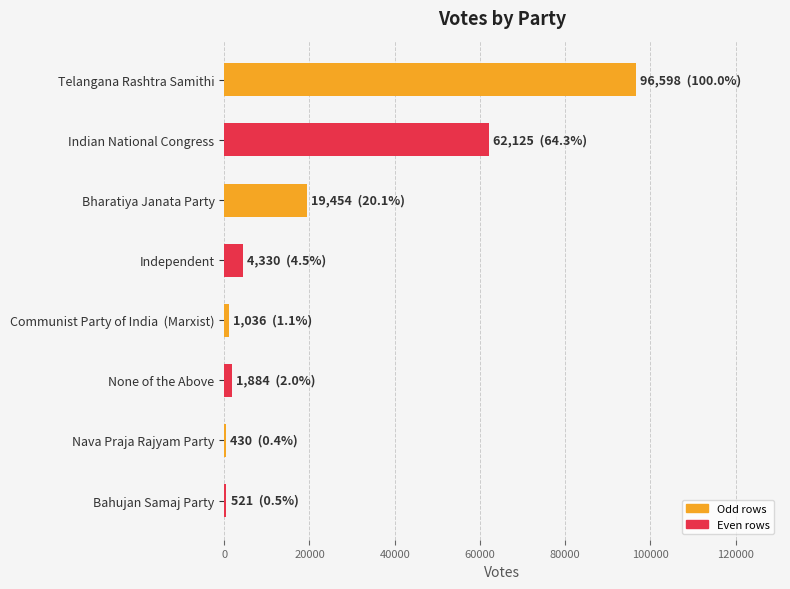

How many bars are there in total?

8